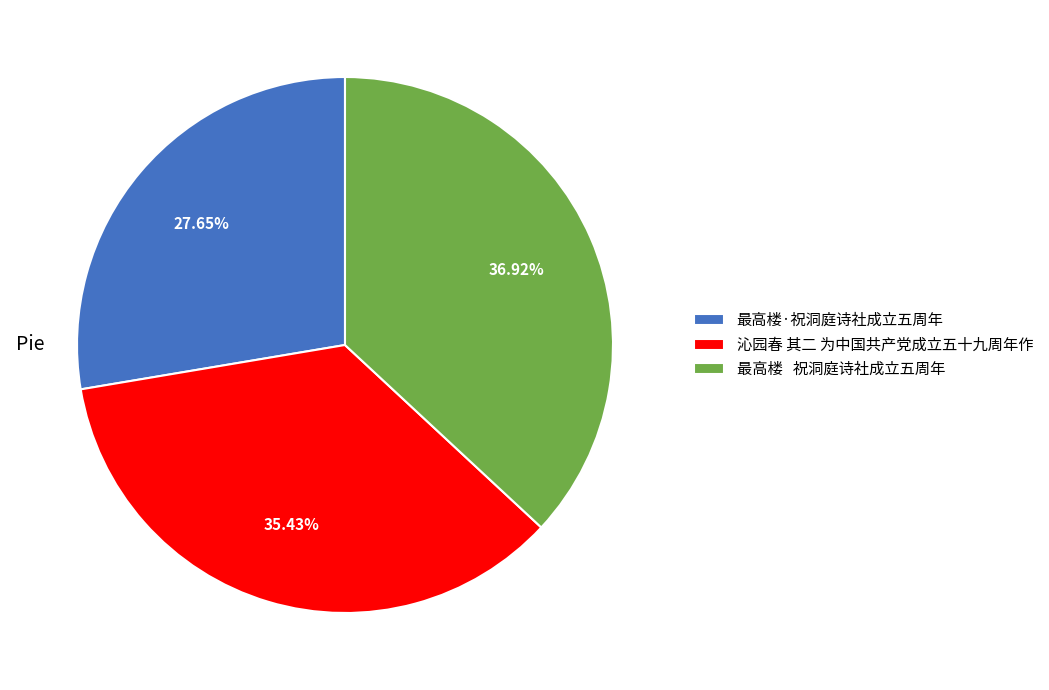

To the nearest percent, what percentage of the pie is 沁园春 其二 为中国共产党成立五十九周年作?

35%